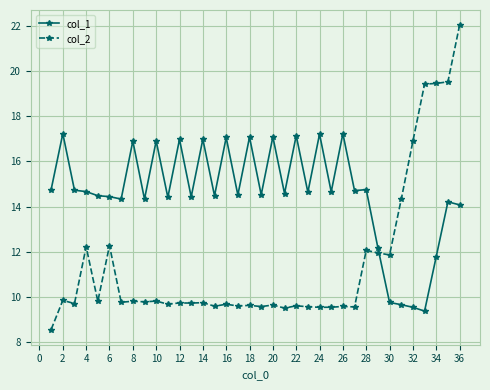

Rank the series by their maximum value, from highest to lowest.

col_2, col_1